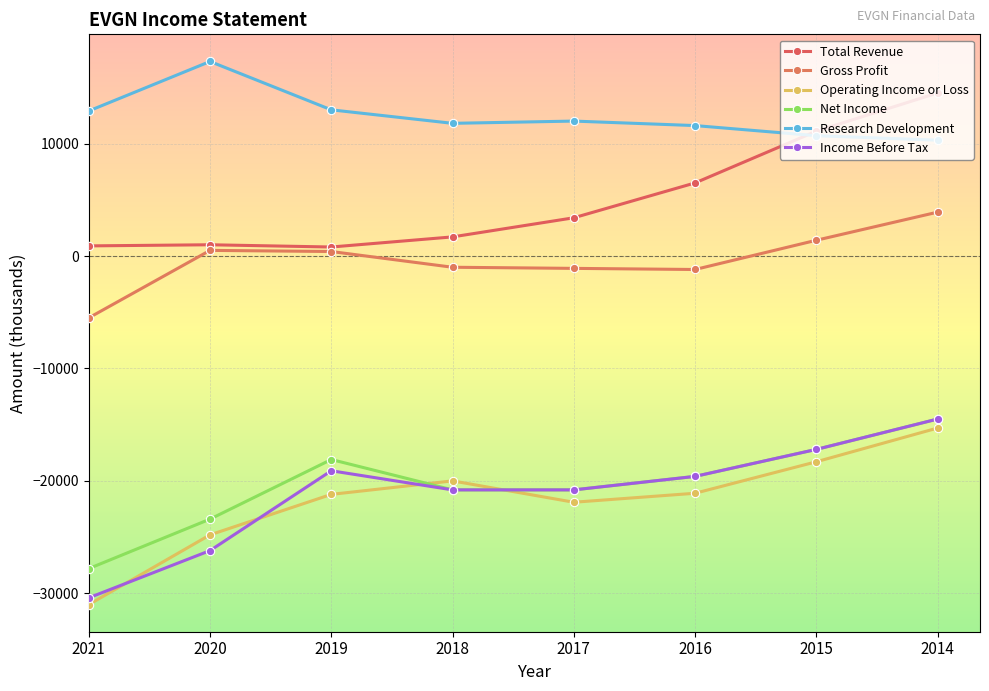

True or false: Income Before Tax has a value of -17200 at 2015.

True